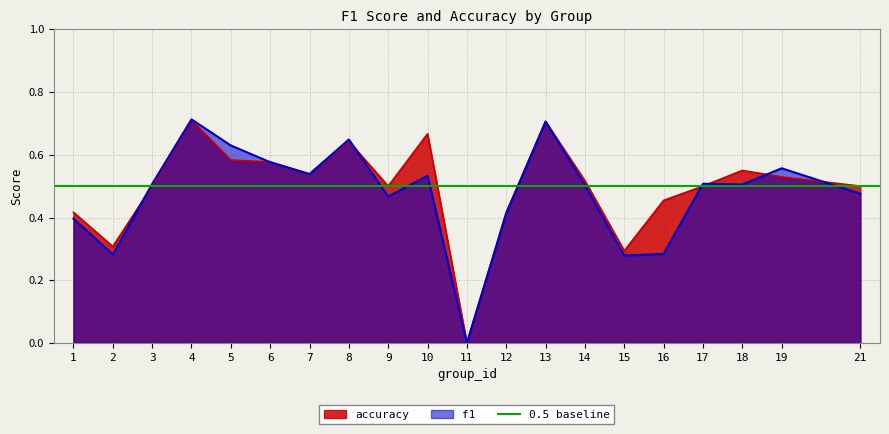

Between 4 and 17, which series saw the biggest shift?

accuracy